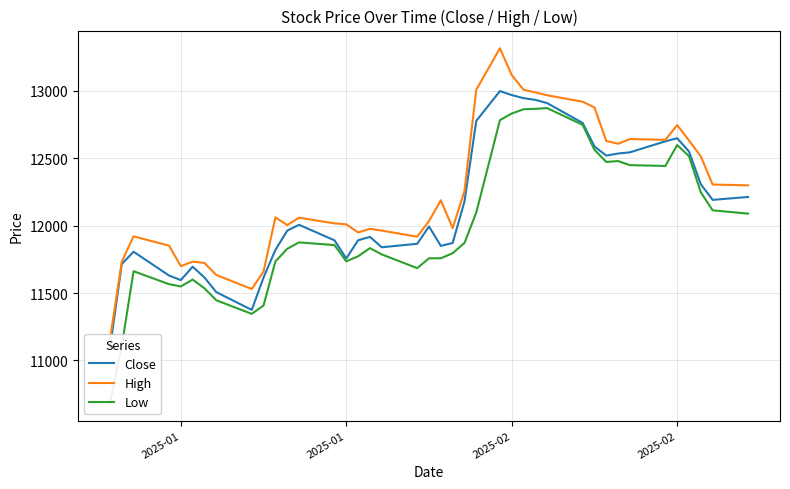

True or false: Low has a value of 17016.3 at 29.

False